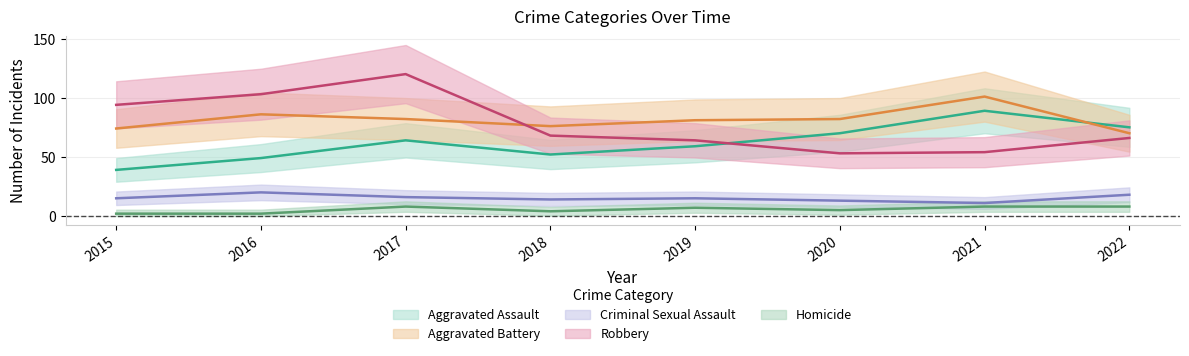

Count the number of data series in this chart.

5